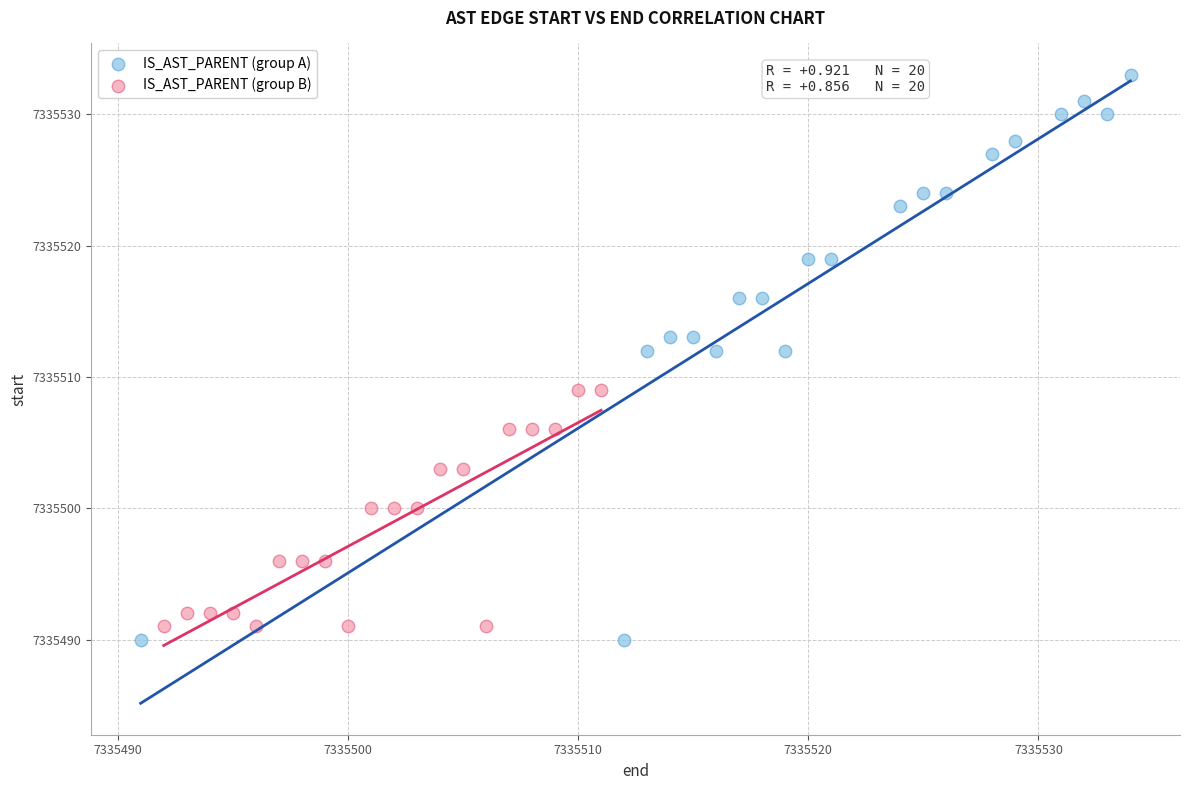

Which series contains the lowest Y value?

IS_AST_PARENT (group A)